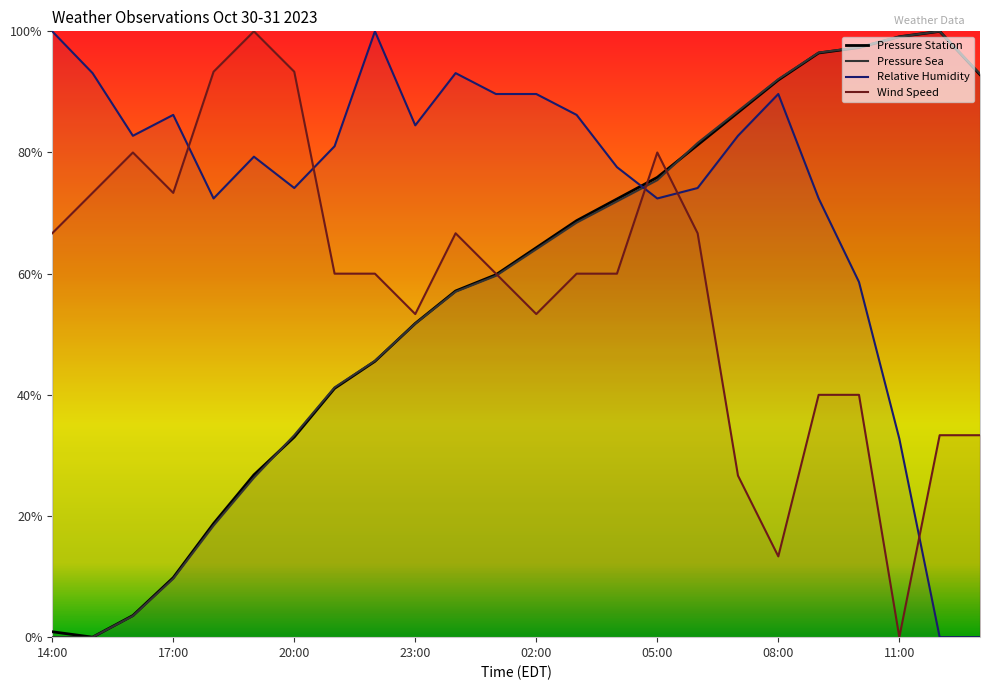

Between which two adjacent categories do pressure_sea and relative_humidity first intersect?

04:00 and 05:00